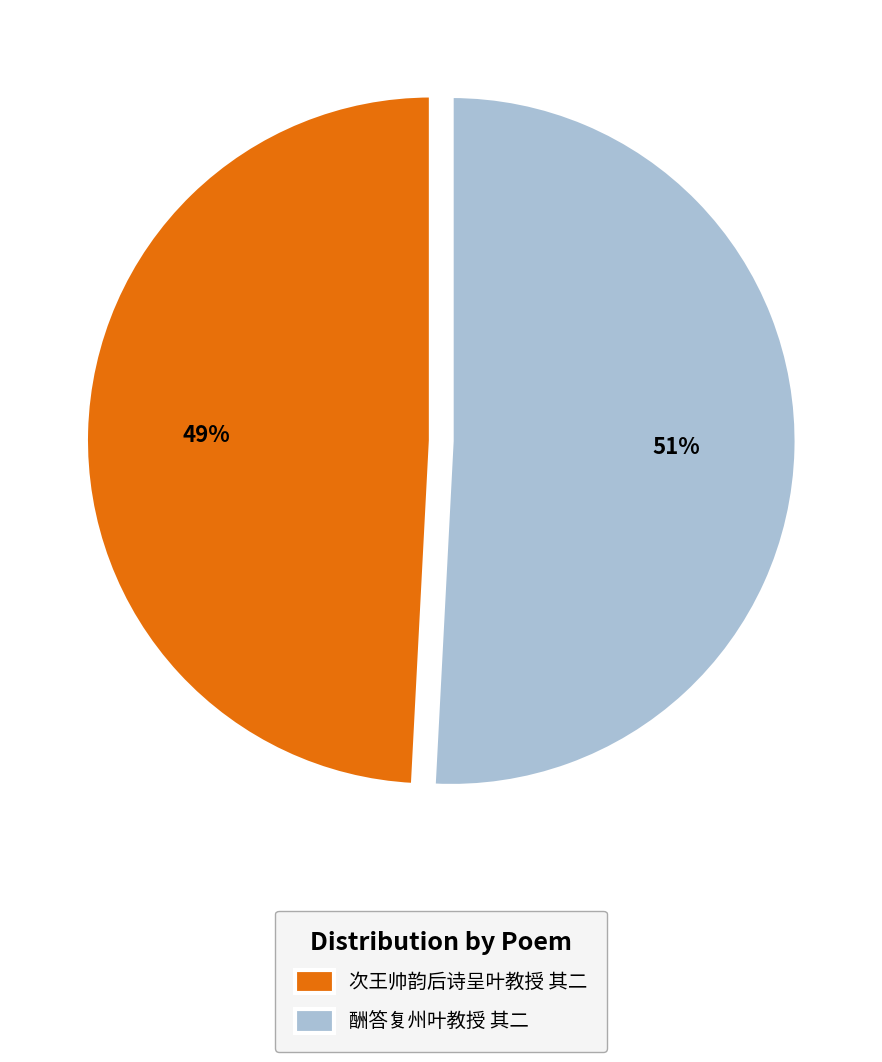

What is the largest slice in the pie chart?

酬答复州叶教授 其二